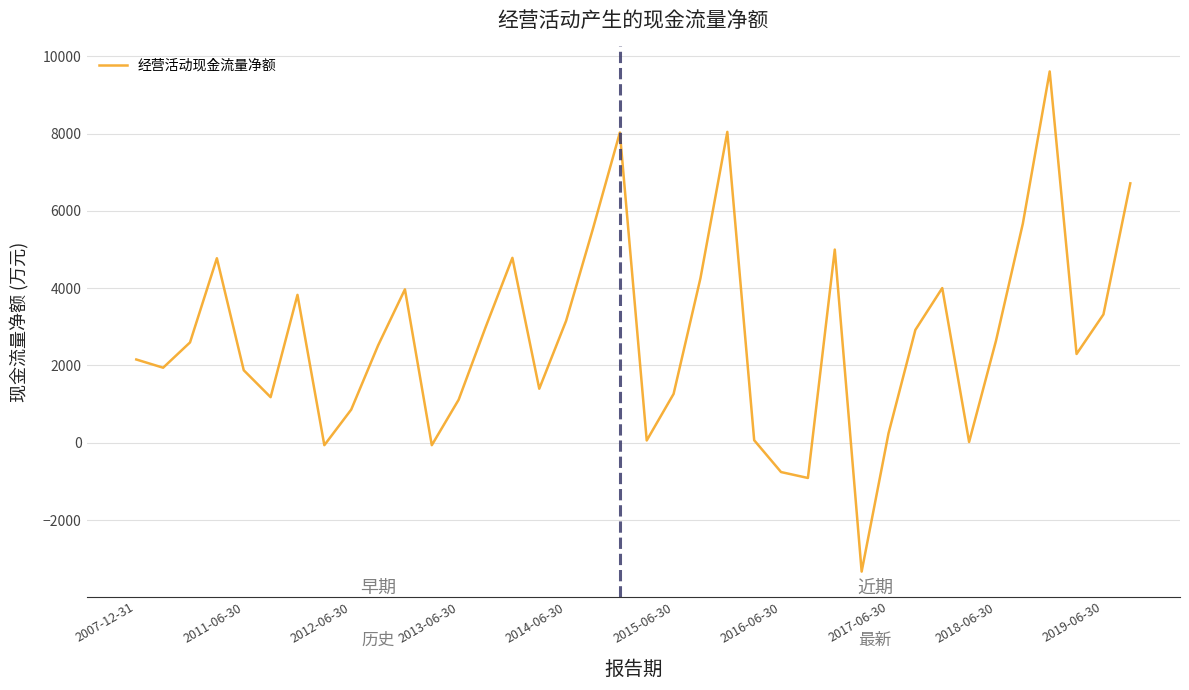

What is the difference between the maximum and minimum values?

12937